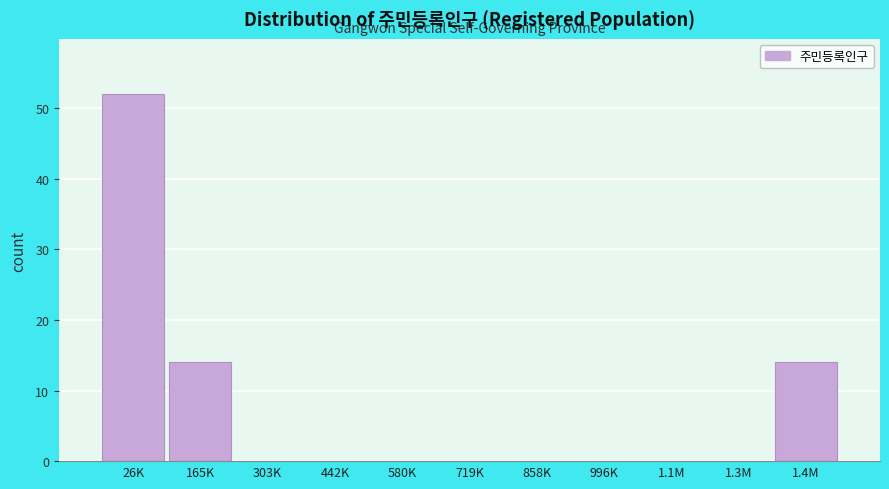

Reading left to right, what are all the values shown in this chart?

26K=52	165K=14	303K=0	442K=0	580K=0	719K=0	858K=0	996K=0	1.1M=0	1.3M=0	1.4M=14